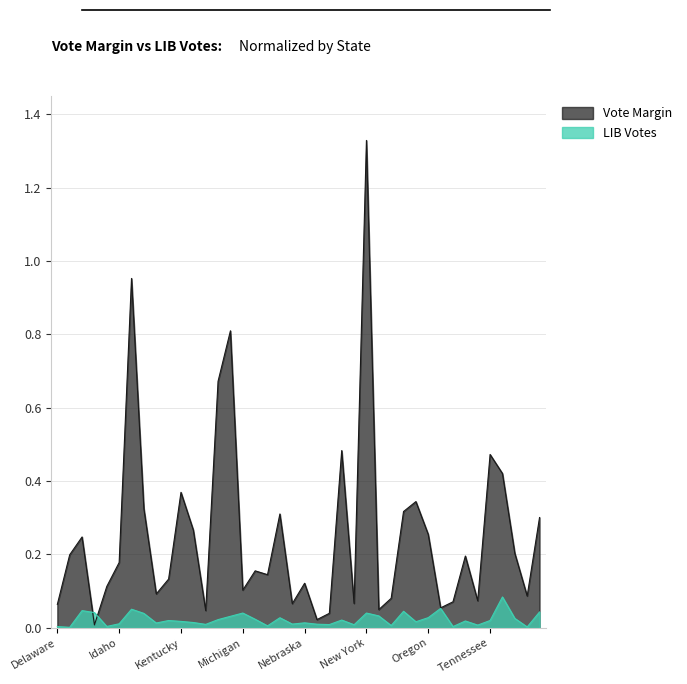

What is the average value of the Vote Margin series?

0.3